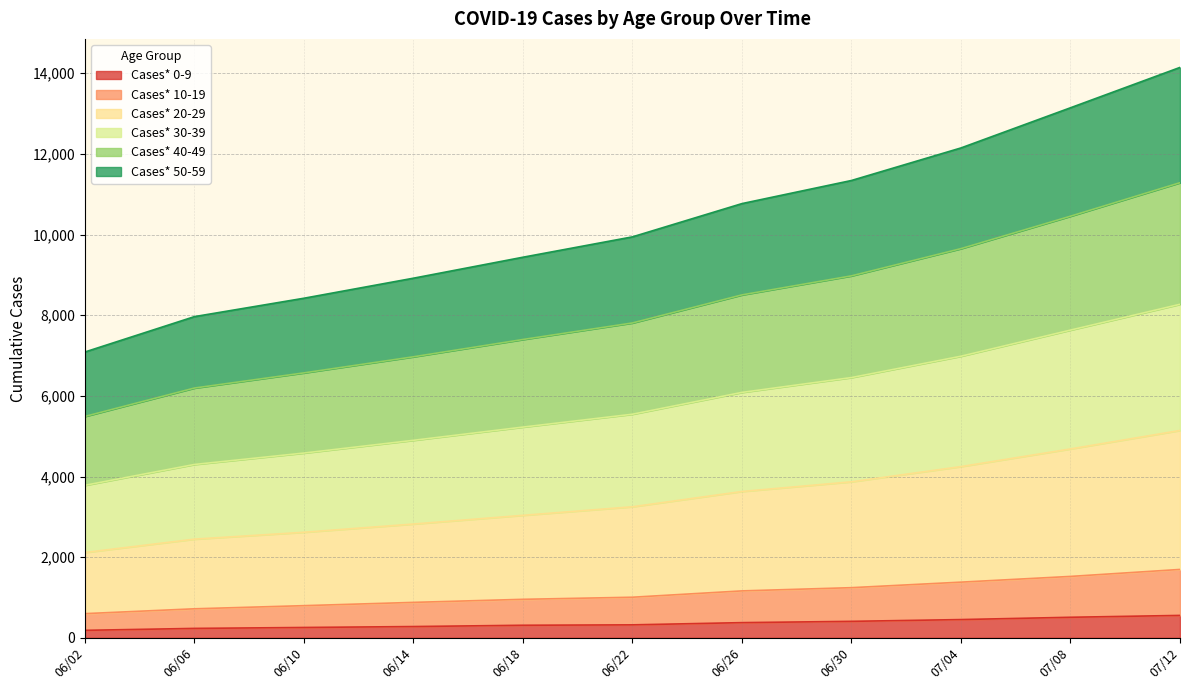

At which label does Cases* 40-49 reach its peak?

07/12